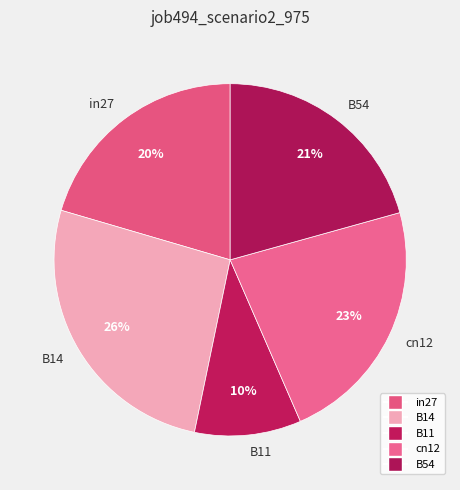

How many segments does this pie chart have?

5